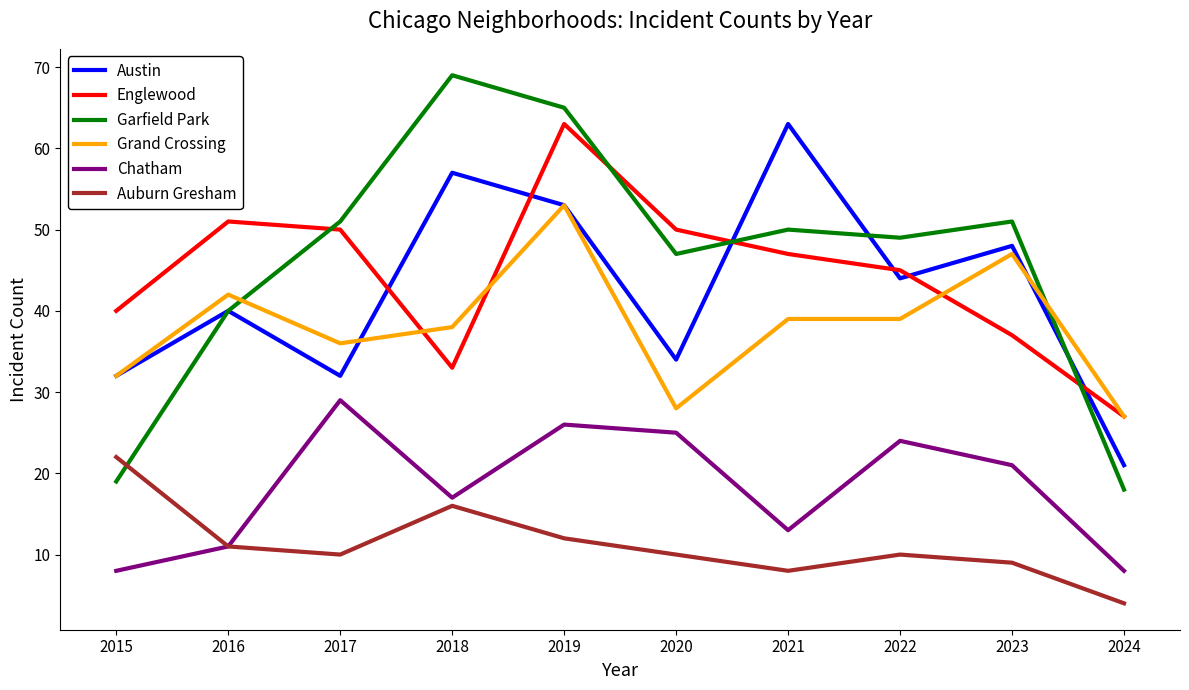

True or false: Auburn Gresham has a value of 18 at 2017.

False